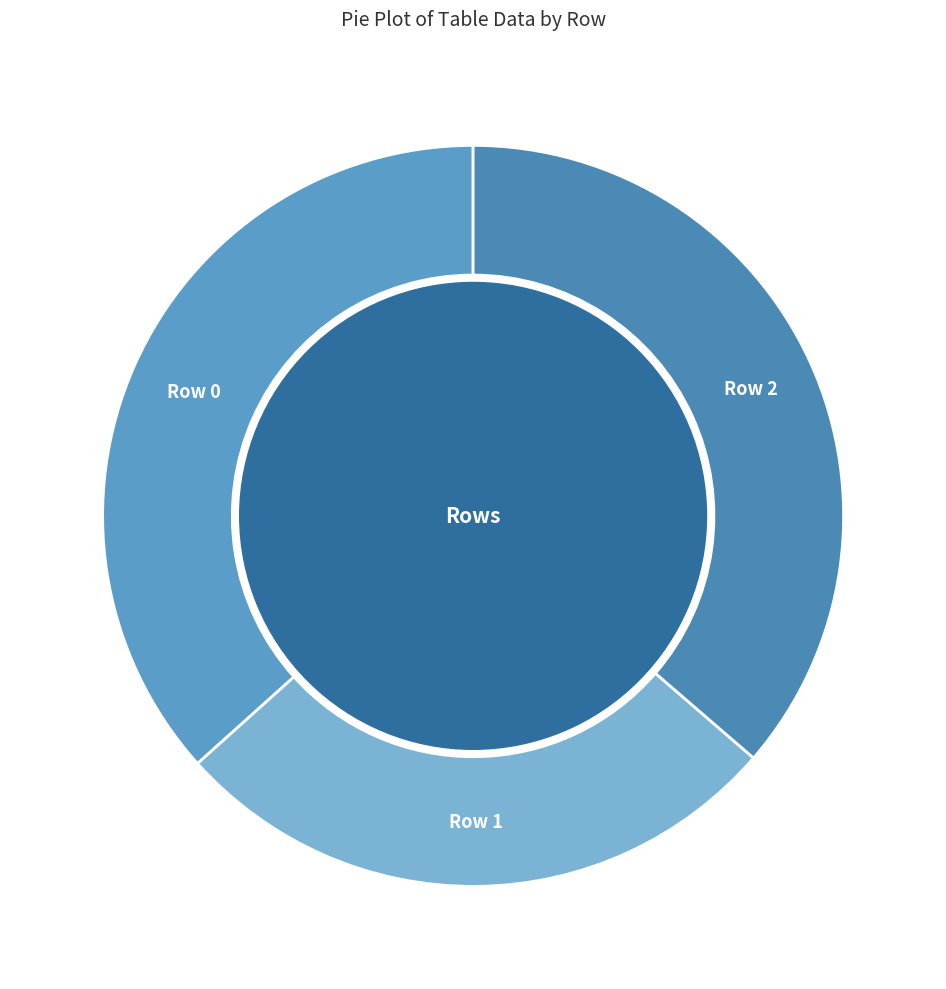

How many segments does this pie chart have?

3